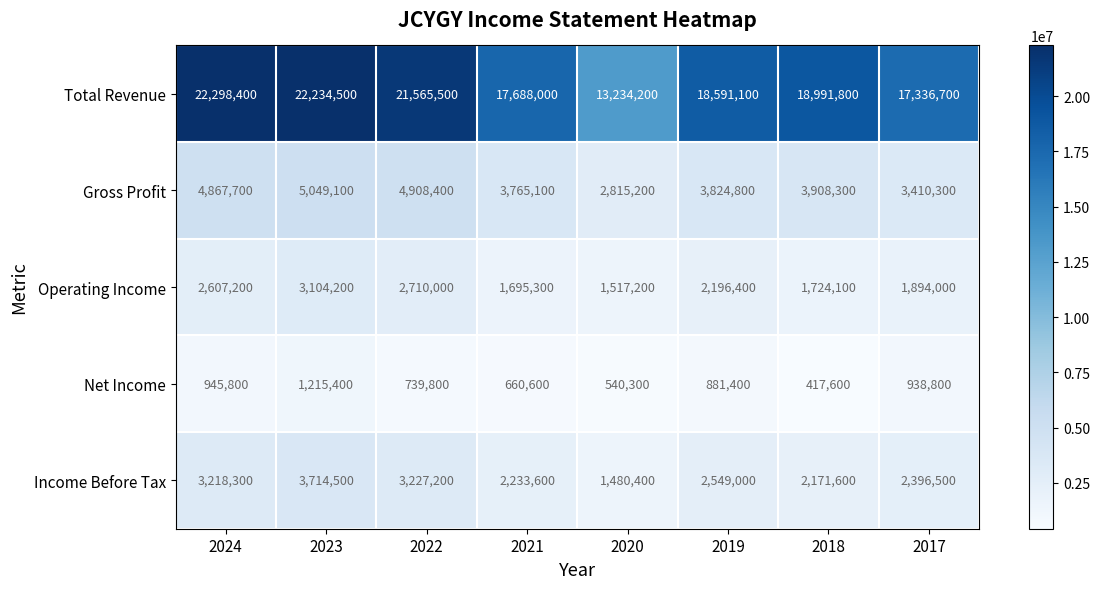

Which series changed the most between 2020 and 2018?

Total Revenue